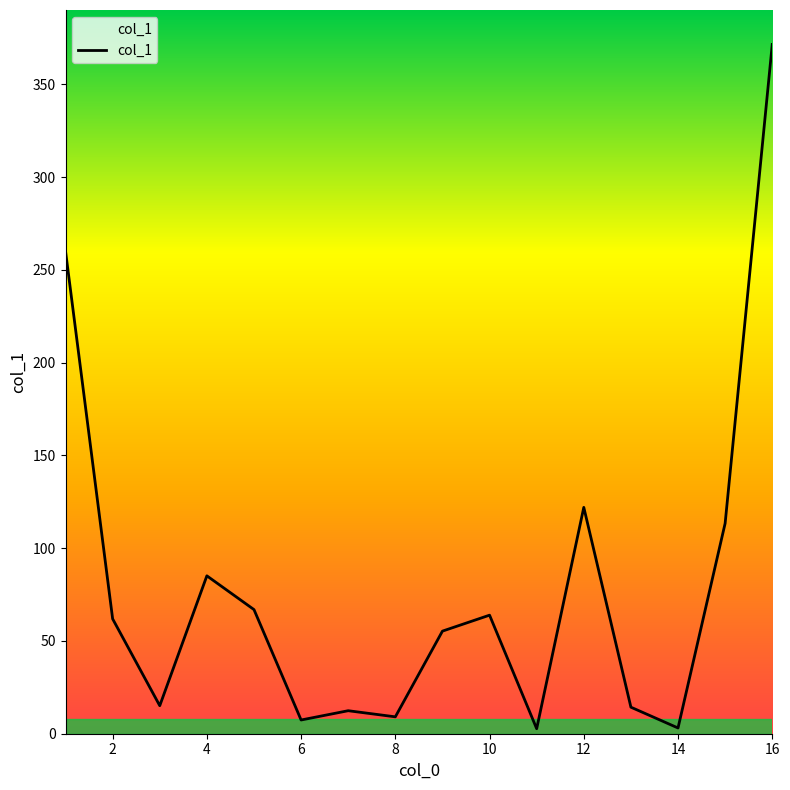

What is the difference between the maximum and minimum values?

368.8